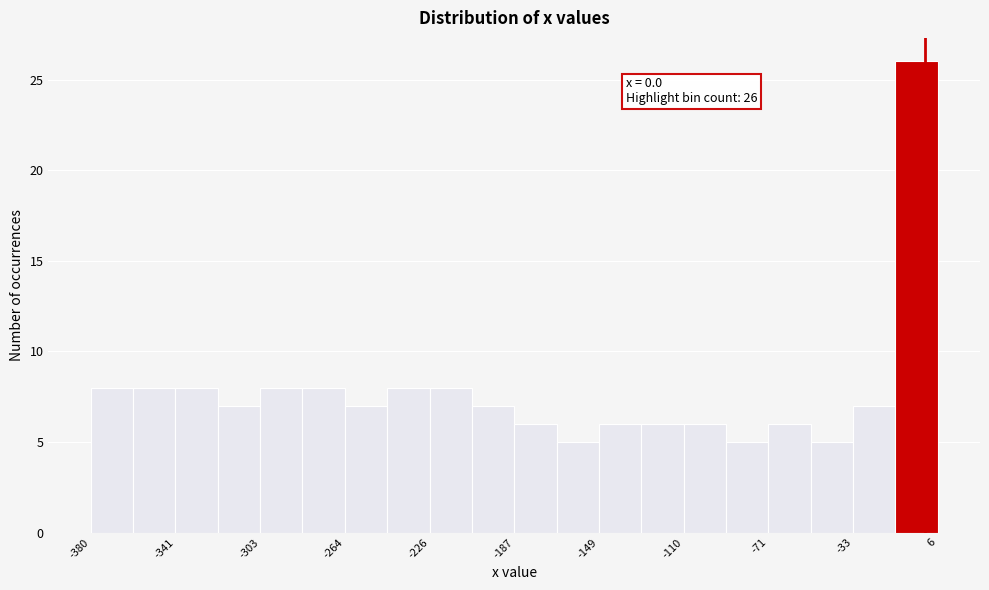

Read against the x-axis, roughly where is the centre of the tallest bar?

-5